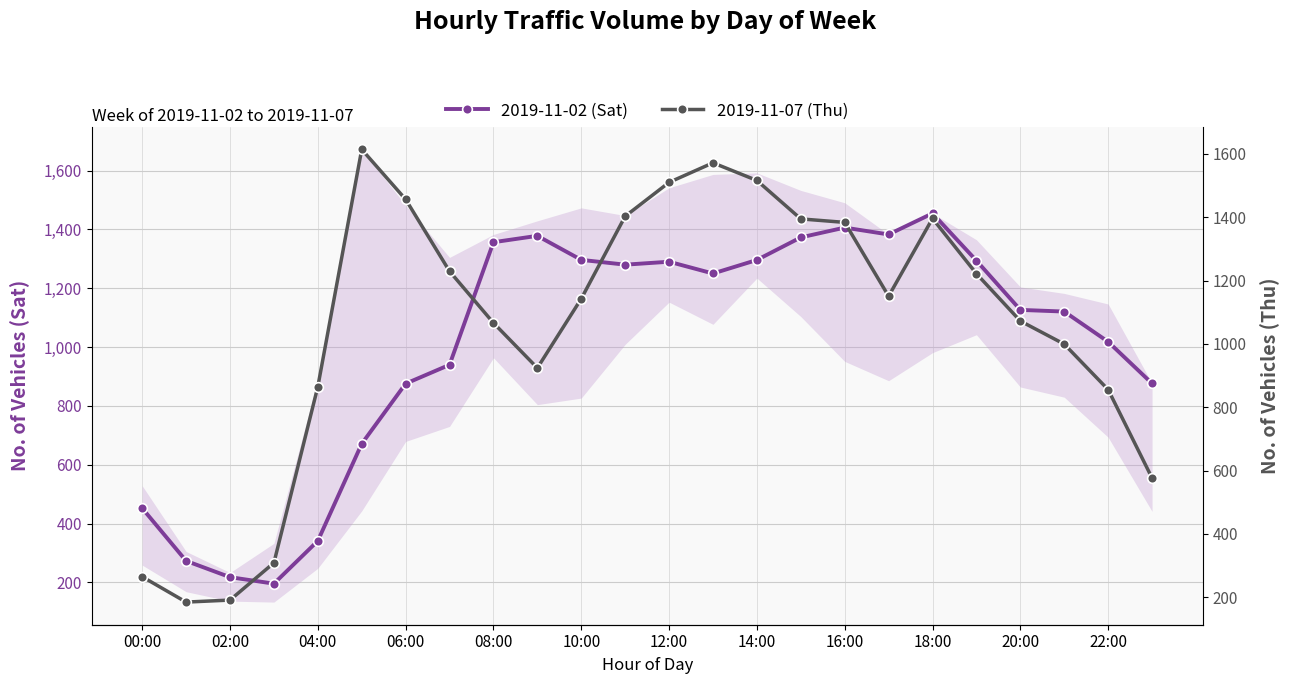

True or false: 2019-11-02 (Sat) and 2019-11-07 (Thu) intersect in this chart.

True